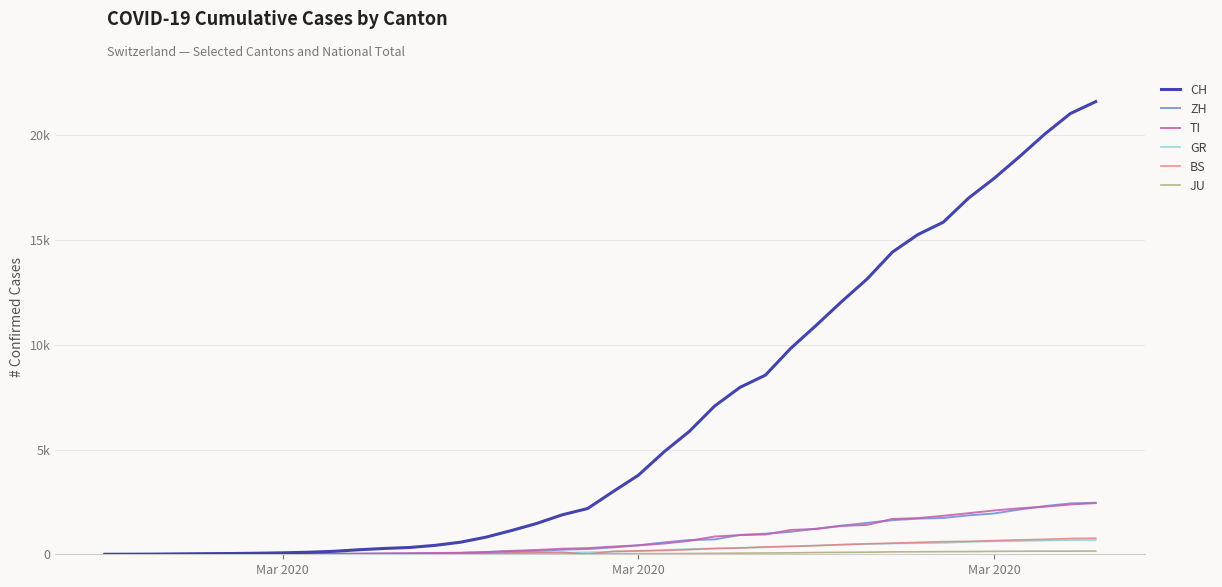

At which label does CH reach its minimum?

Mar 2020